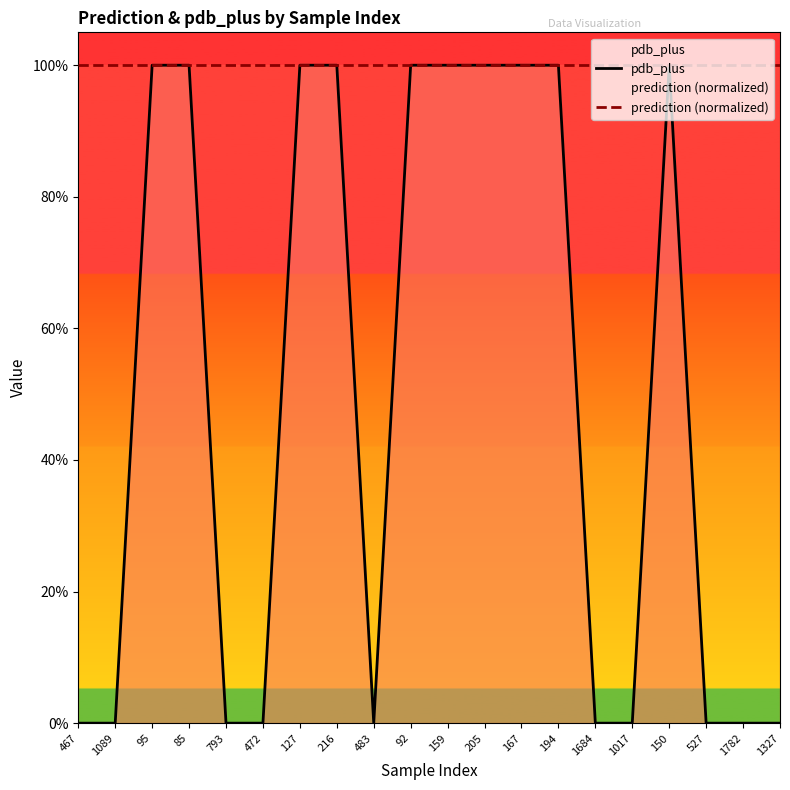

What is the label of the 19th point from the left?

1782